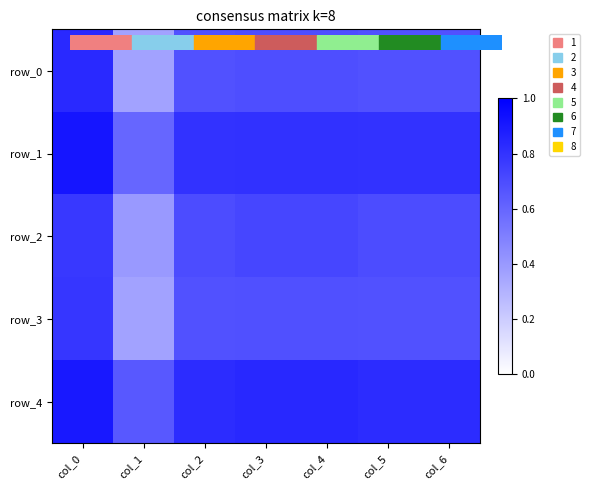

At col_6, list the series in order from smallest to largest.

row_0, row_3, row_2, row_1, row_4